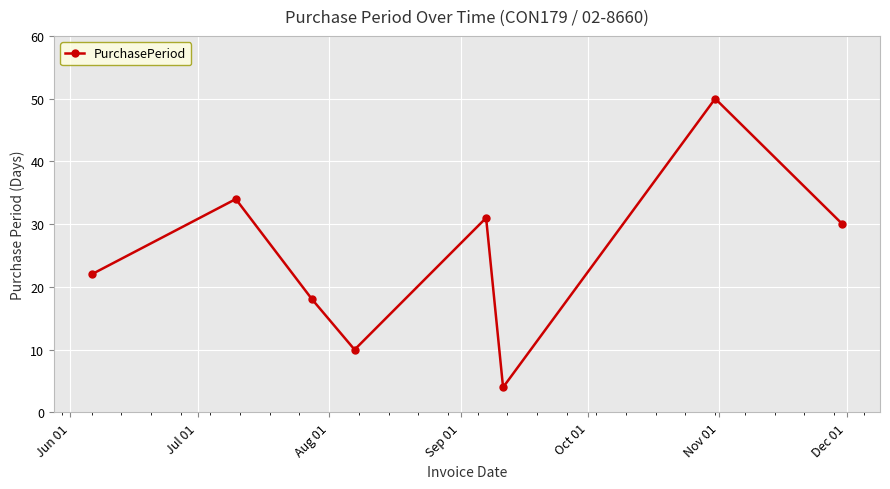

What is the sum of all values?

199